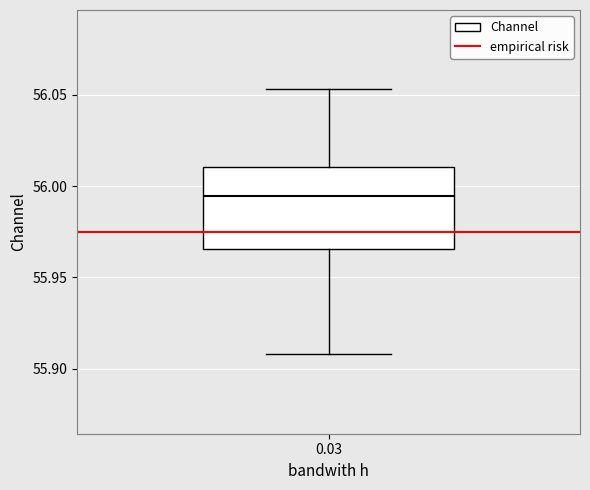

Where is the upper edge of the box at x = 0.03 on the y-axis? The values are not printed on the chart, so give them approximately, as read against the axis.

56.010